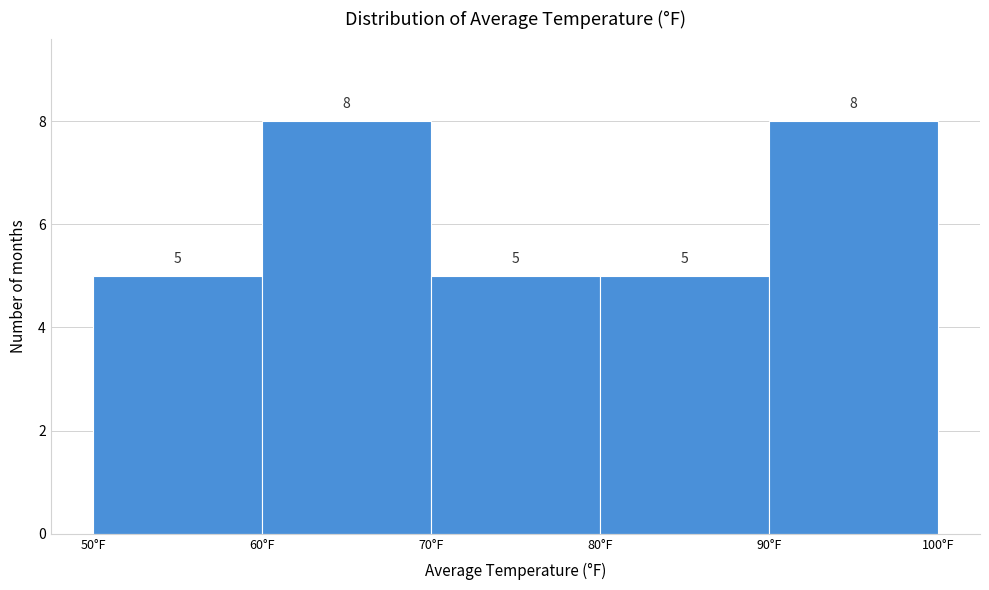

Reading left to right, list every bar in this chart as the range it spans on the x-axis followed by its height.

50 to 60: 5
60 to 70: 8
70 to 80: 5
80 to 90: 5
90 to 100: 8